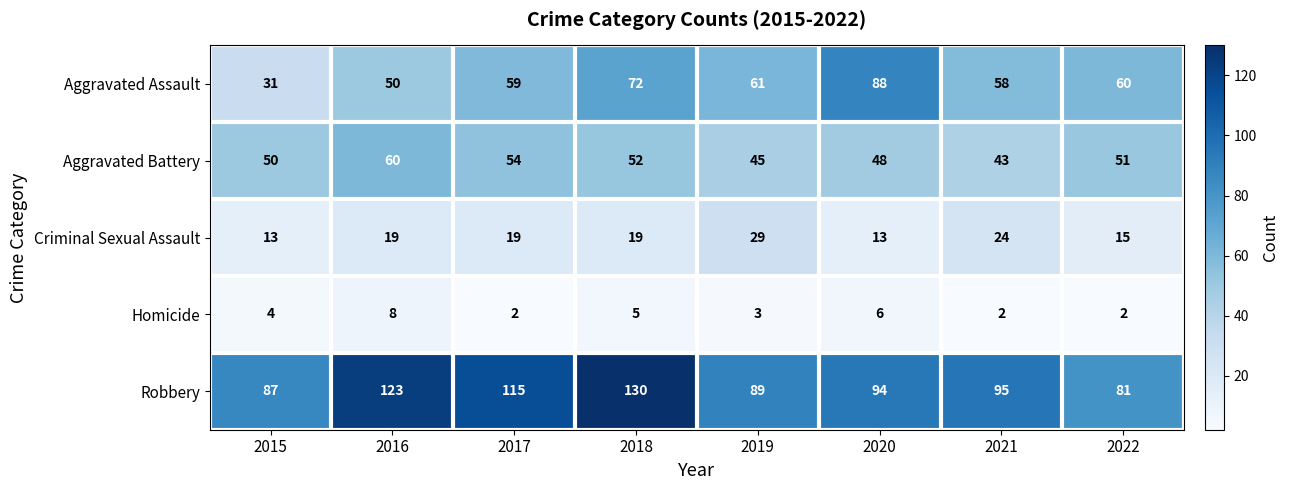

What is the highest value of the Homicide series?

8